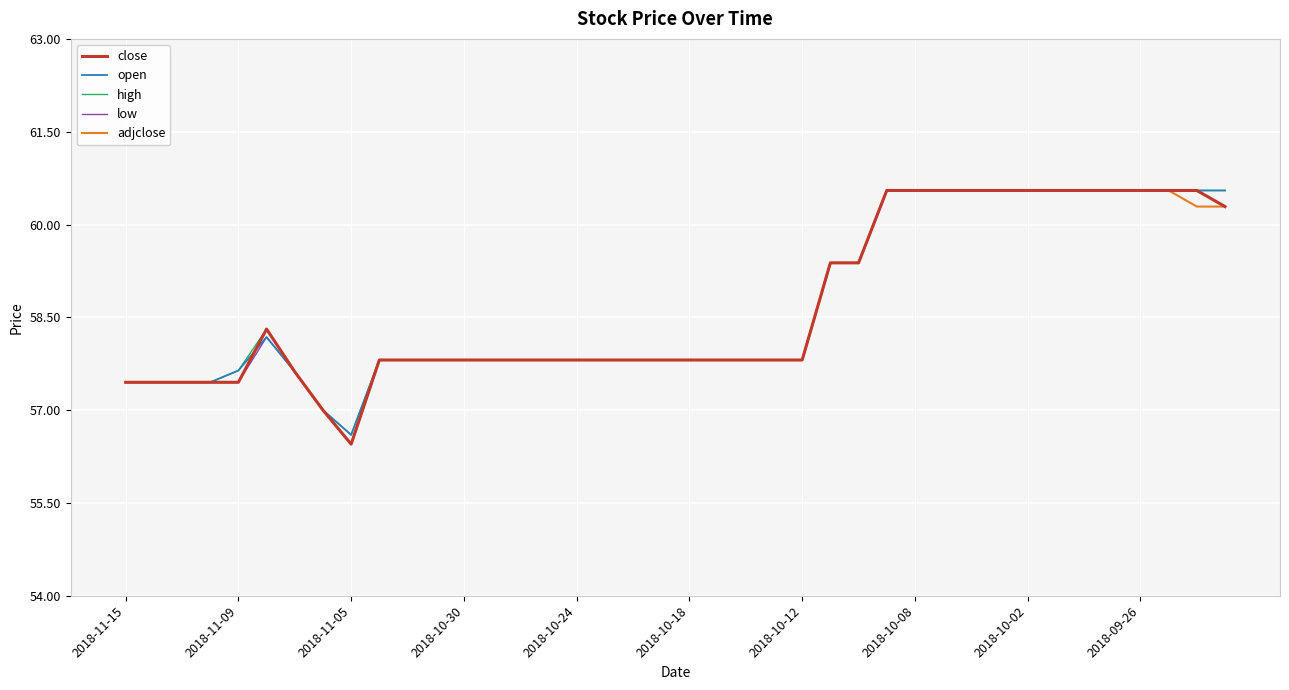

Rank the series by their average value, from highest to lowest.

high, open, close, low, adjclose